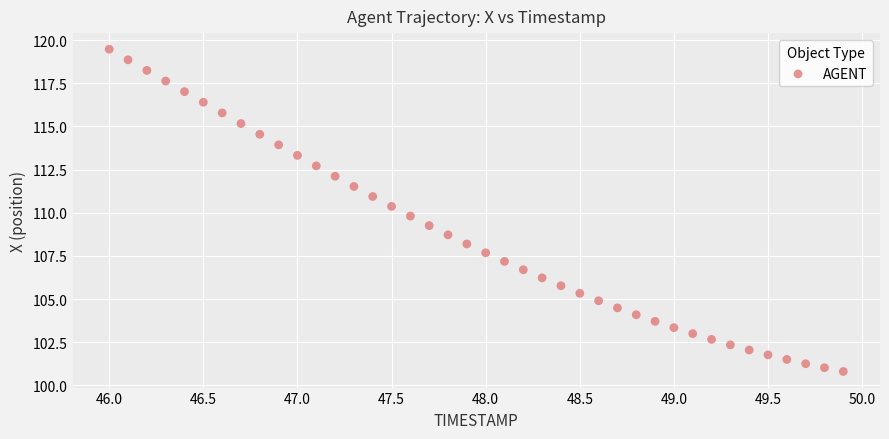

What is the range of X values (max minus min)?

3.9